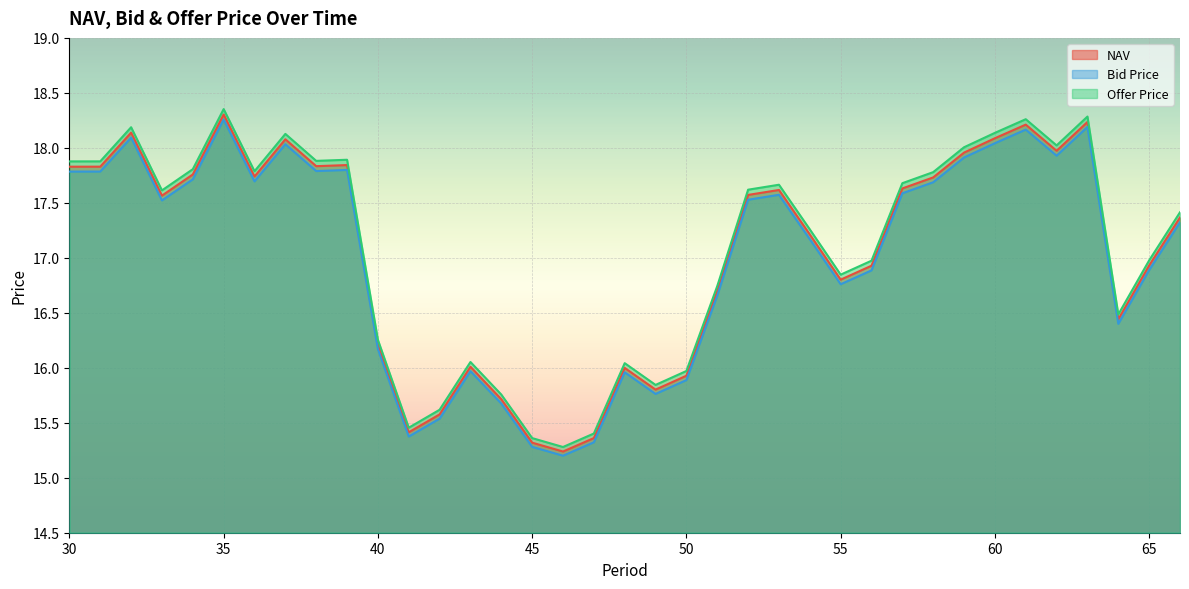

True or false: Offer Price and Bid Price cross at least once.

False